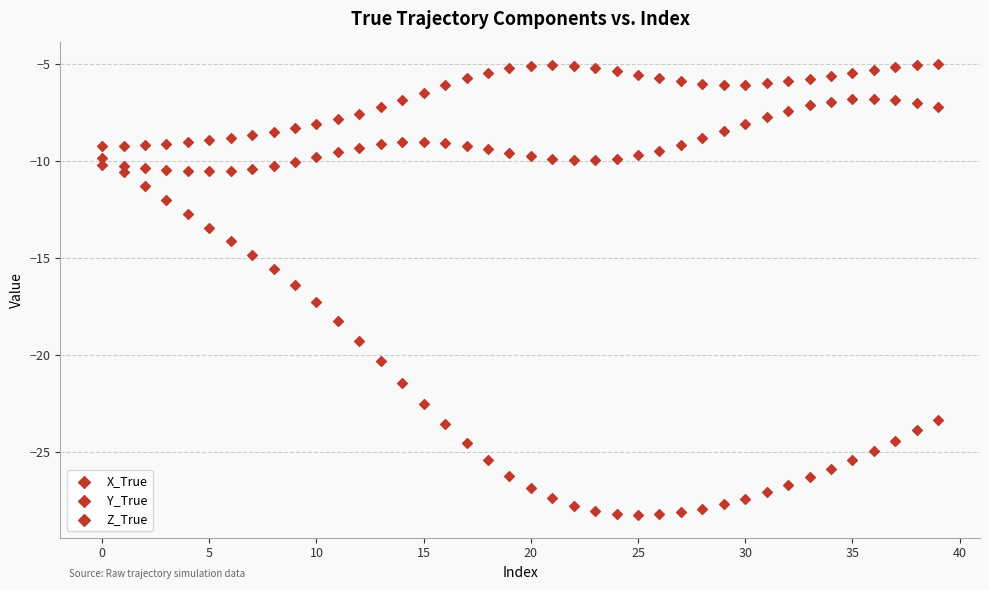

How many data points are displayed?

120